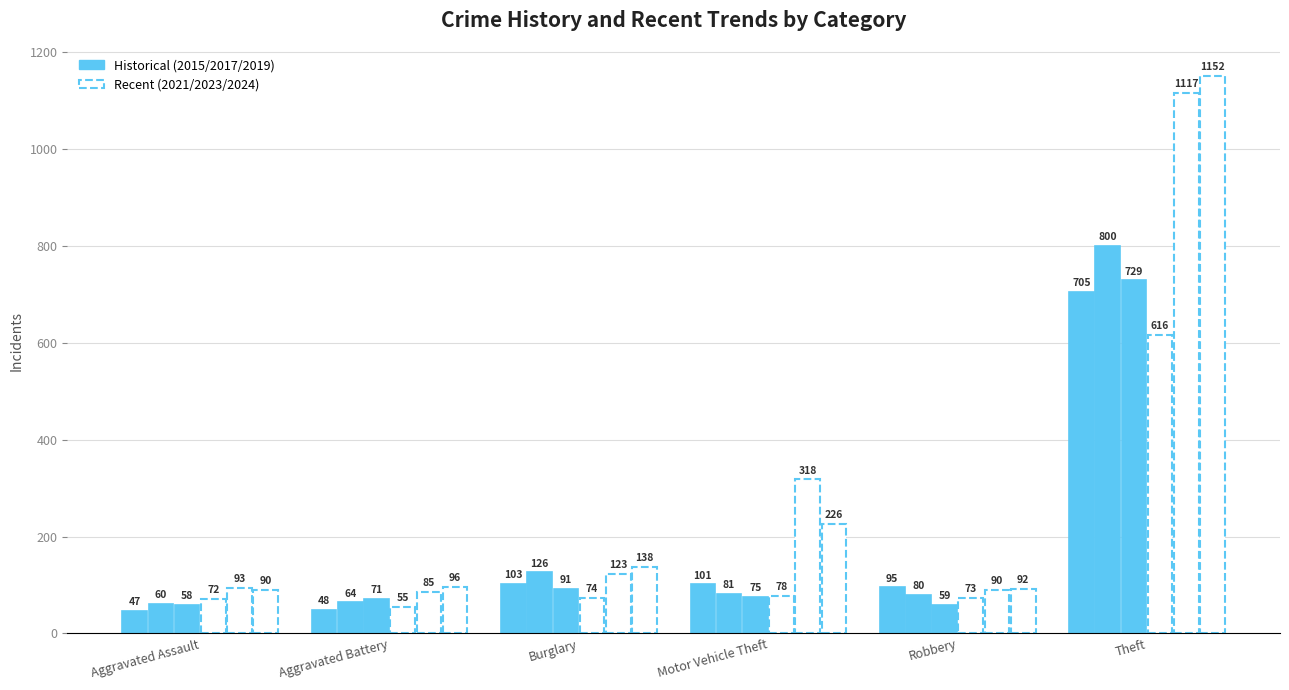

How many categories are shown in the chart?

6